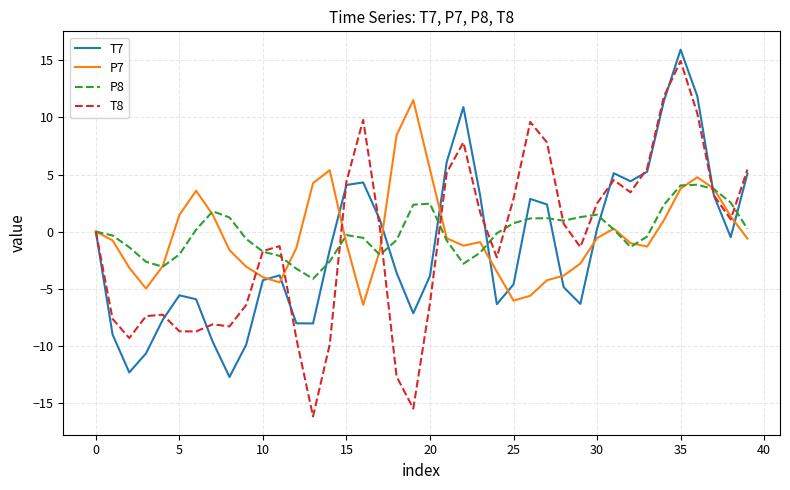

Which series has the widest spread of values?

T8